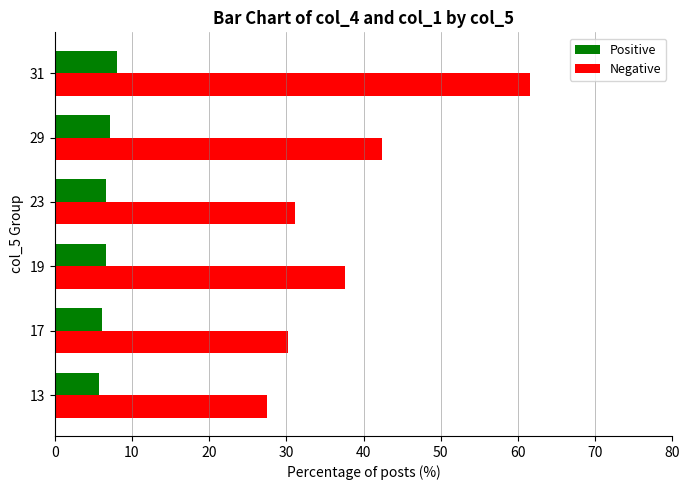

True or false: Positive has a value of 11.2 at 31.

False